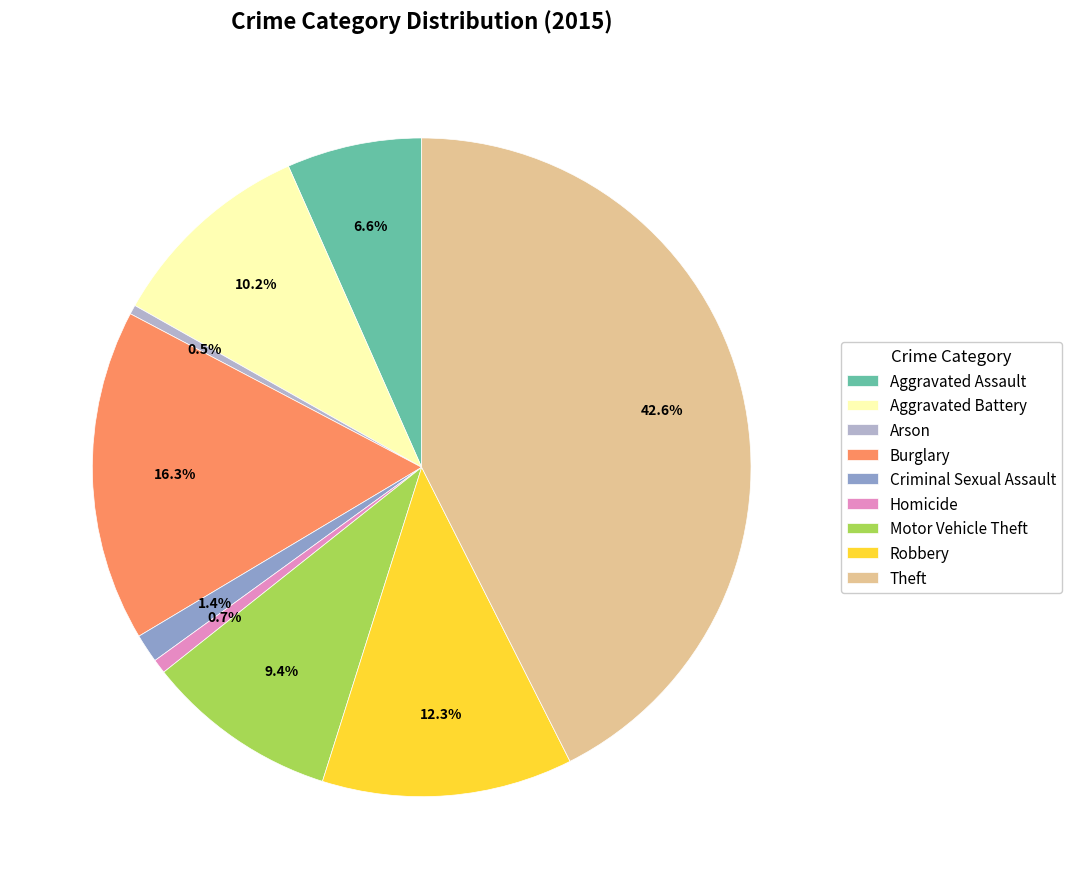

Count the number of slices in the pie.

9